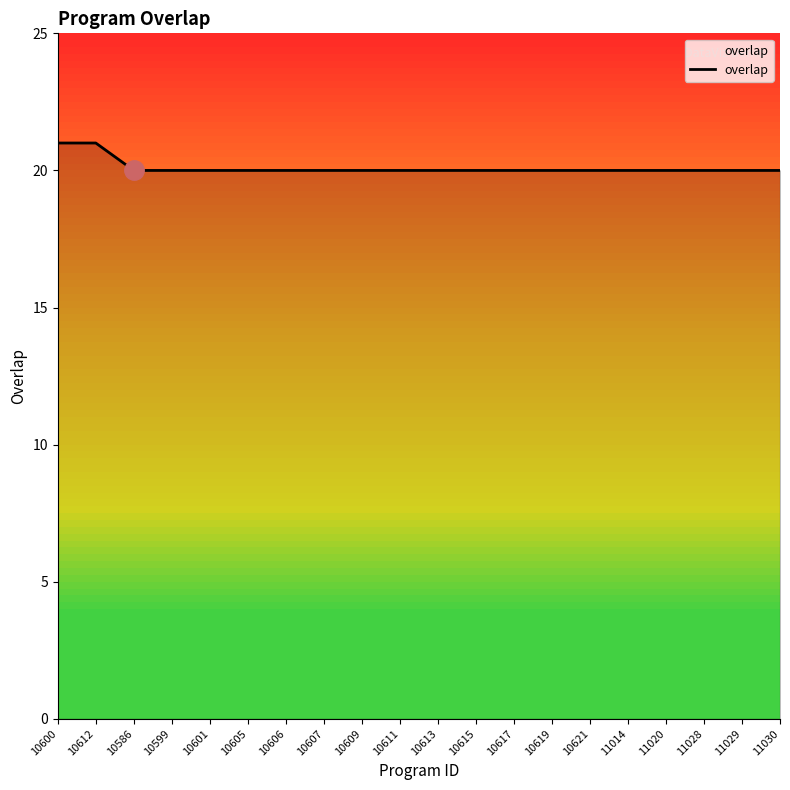

Is this an area chart (filled region under the line)?

No